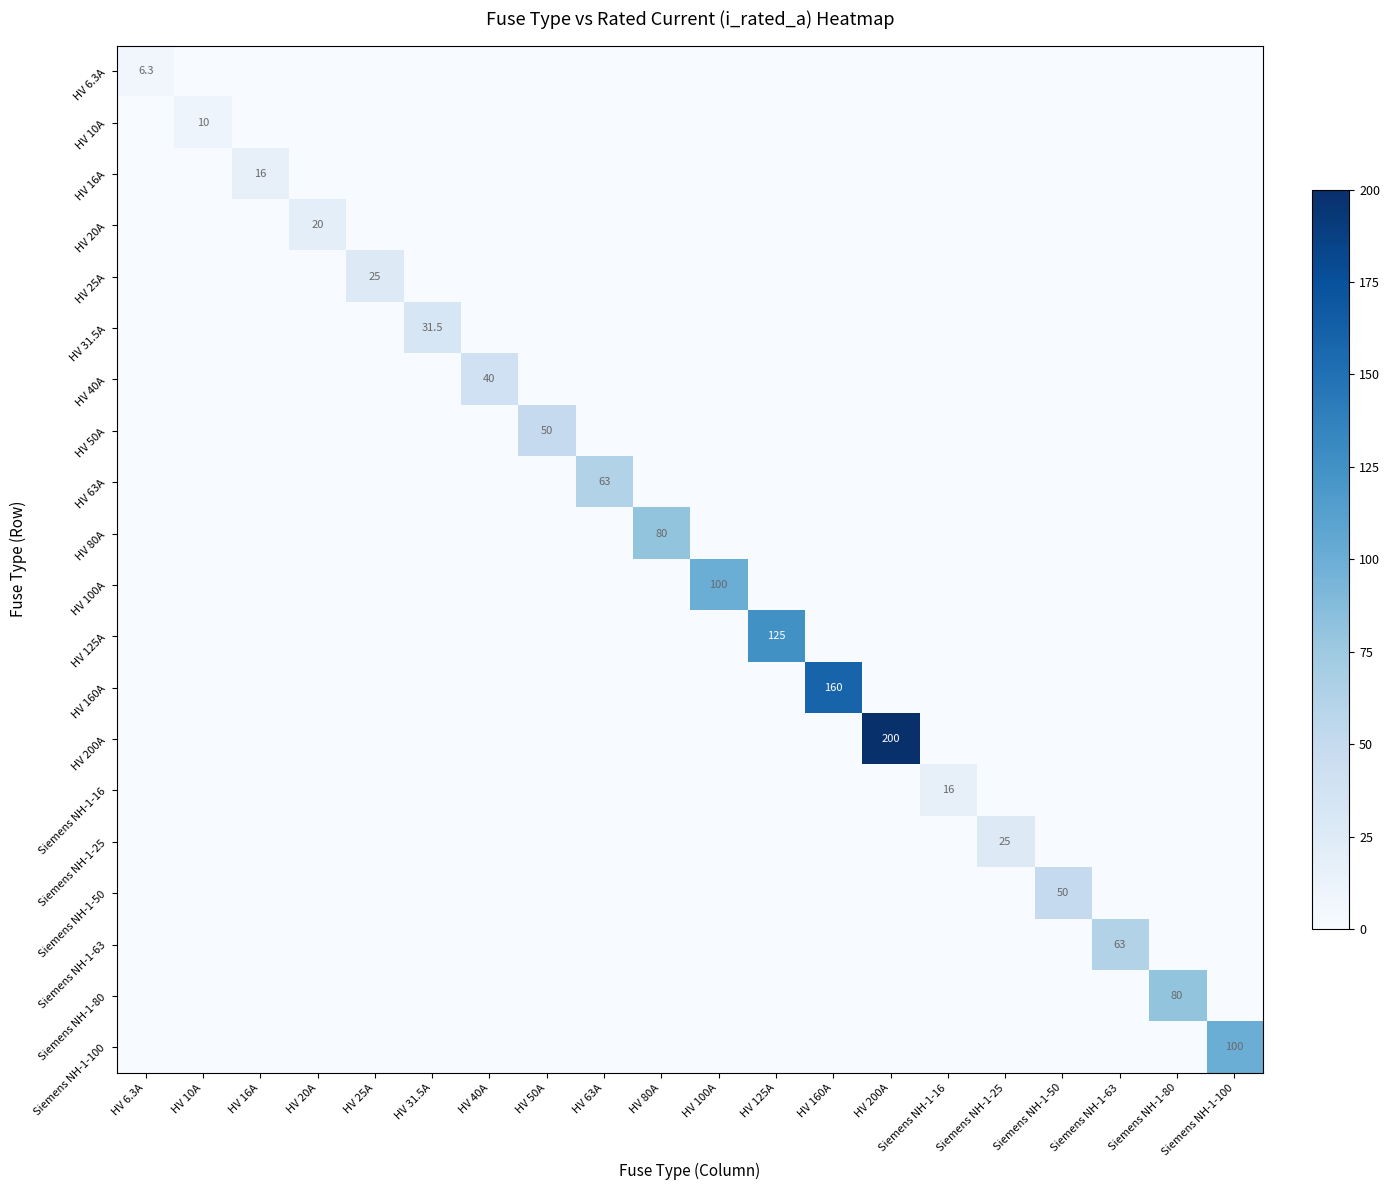

Is it true that Siemens NH-1-100 equals 100.0 at Siemens NH-1-100?

True